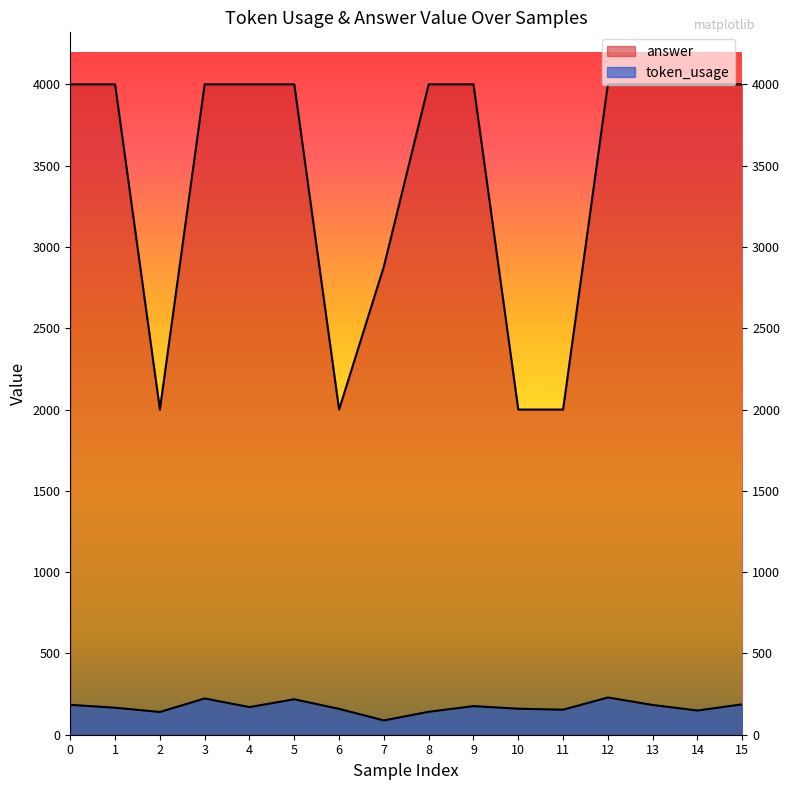

True or false: answer and token_usage intersect in this chart.

False